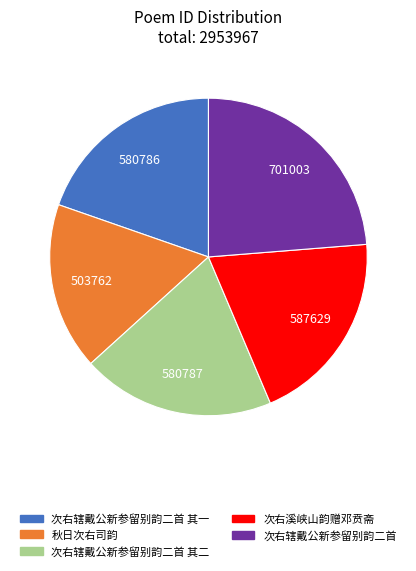

Is there any slice that represents more than half of the pie?

No